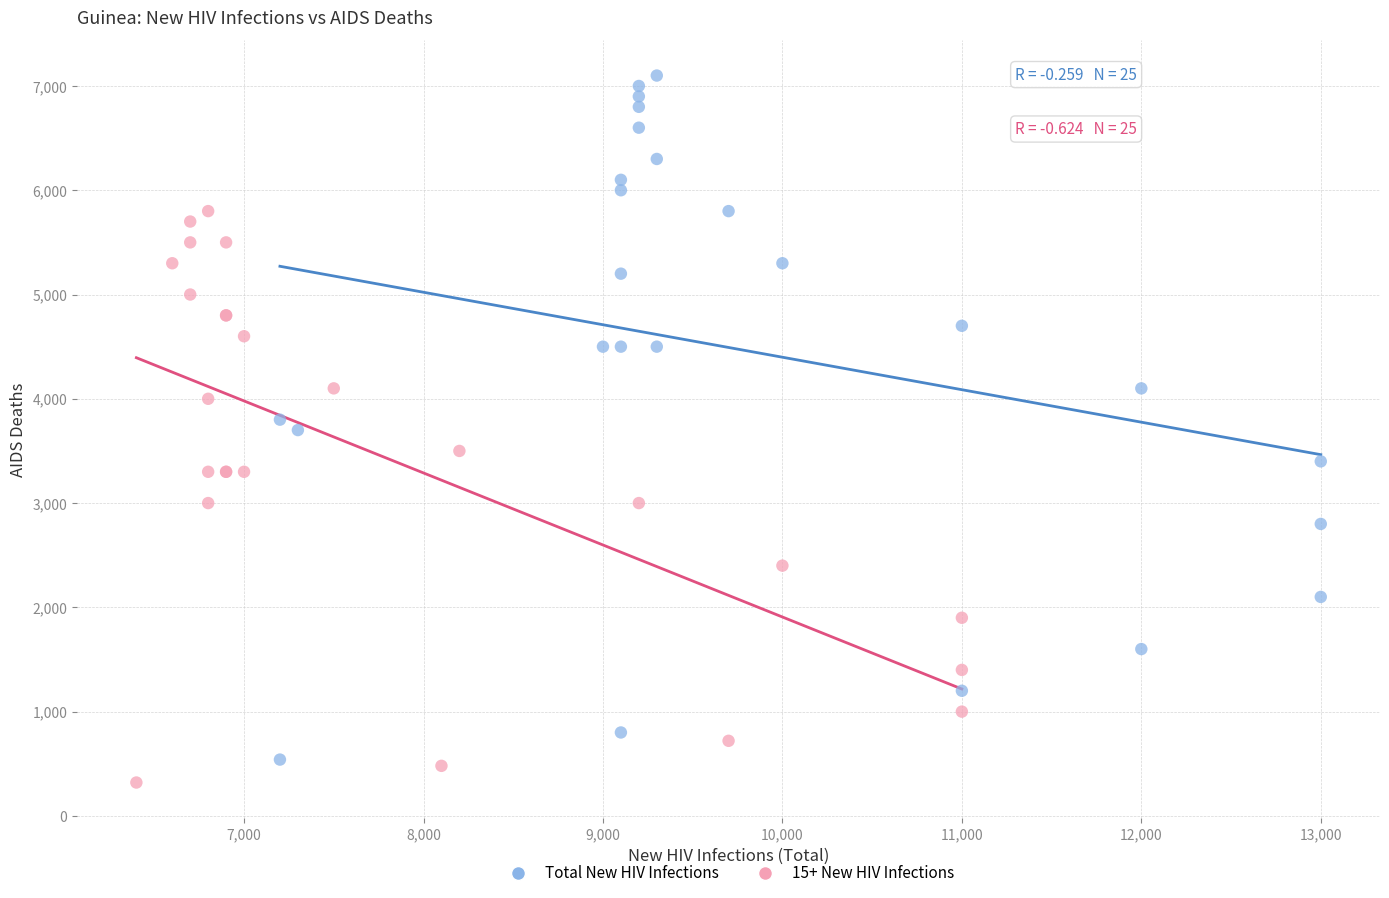

Which series contains the highest Y value?

Total New HIV Infections